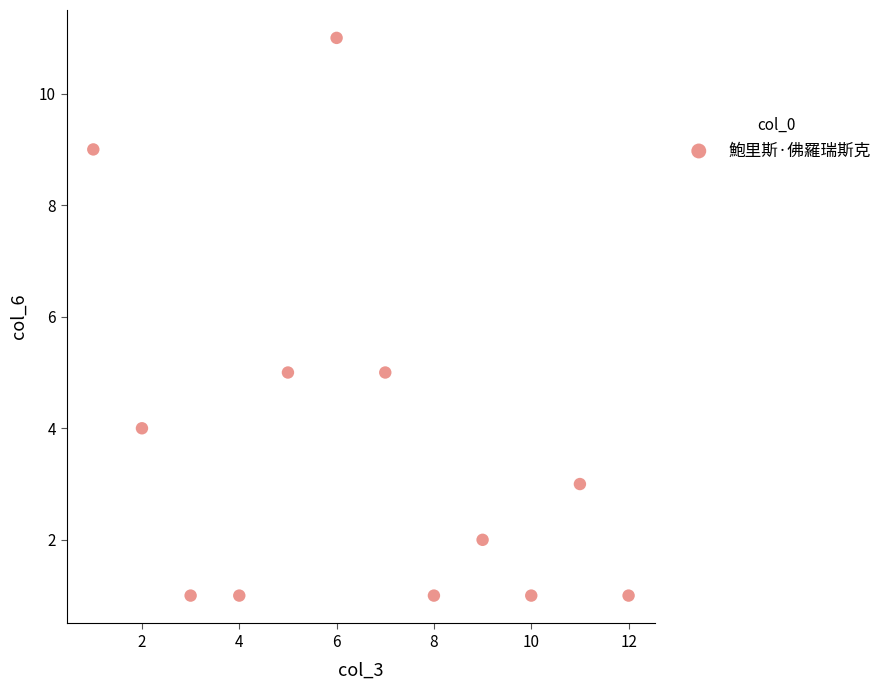

What is the range of X values (max minus min)?

11